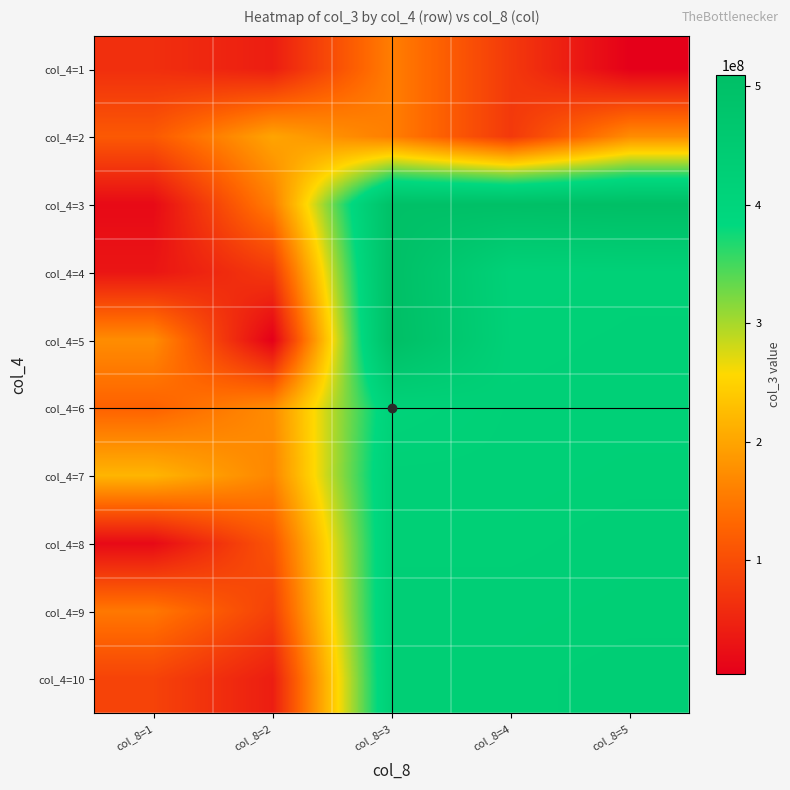

Reading left to right, list all the values displayed in this chart.

col_4=1: col_8=1=62646784	col_8=2=41397616	col_8=3=157703008	col_8=4=75173760	col_8=5=4264248
col_4=2: col_8=1=115150800	col_8=2=199584616	col_8=3=157703008	col_8=4=75173760	col_8=5=173413968
col_4=3: col_8=1=17062936	col_8=2=157703008	col_8=3=501031950	col_8=4=504420233	col_8=5=509481239
col_4=4: col_8=1=31623272	col_8=2=75173760	col_8=3=504420233	col_8=4=417532717	col_8=5=420581177
col_4=5: col_8=1=173947256	col_8=2=4264248	col_8=3=509481239	col_8=4=420581177	col_8=5=422243610
col_4=6: col_8=1=125285656	col_8=2=173413968	col_8=3=412503698	col_8=4=422243610	col_8=5=423018515
col_4=7: col_8=1=217949384	col_8=2=166235160	col_8=3=423018515	col_8=4=423018515	col_8=5=425435045
col_4=8: col_8=1=17285464	col_8=2=109563648	col_8=3=425435045	col_8=4=425435045	col_8=5=428735716
col_4=9: col_8=1=150853200	col_8=2=84951040	col_8=3=428735716	col_8=4=428735716	col_8=5=430337294
col_4=10: col_8=1=87463352	col_8=2=41397616	col_8=3=430337294	col_8=4=430337294	col_8=5=433350885